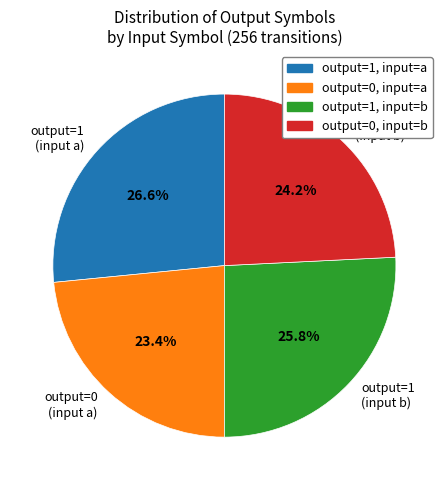

What is the largest slice in the pie chart?

output=1 (input a)